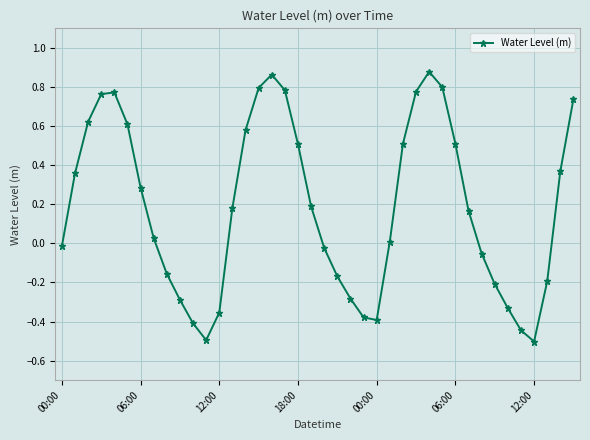

How many interior local peaks (higher than both neighbors) does the data have?

3